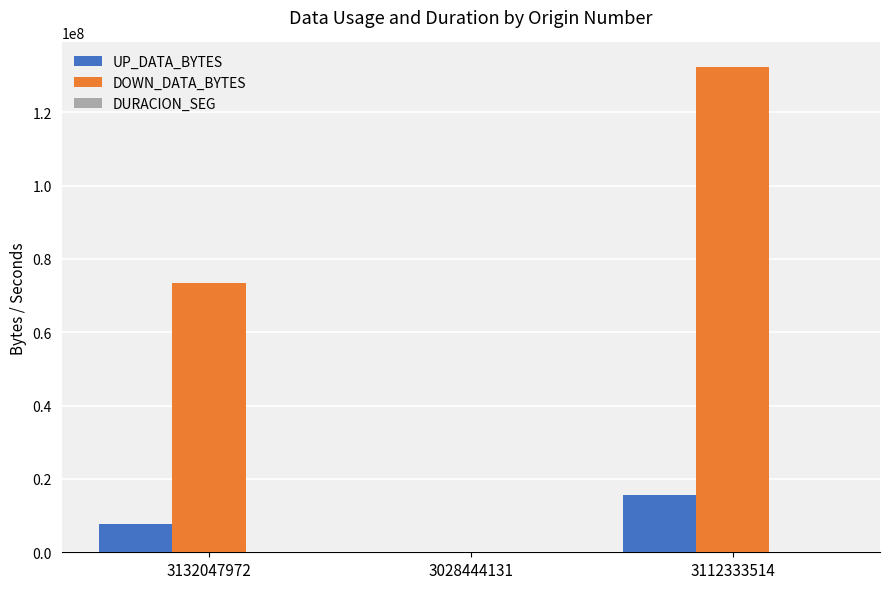

Which label corresponds to the largest value in the chart?

3112333514